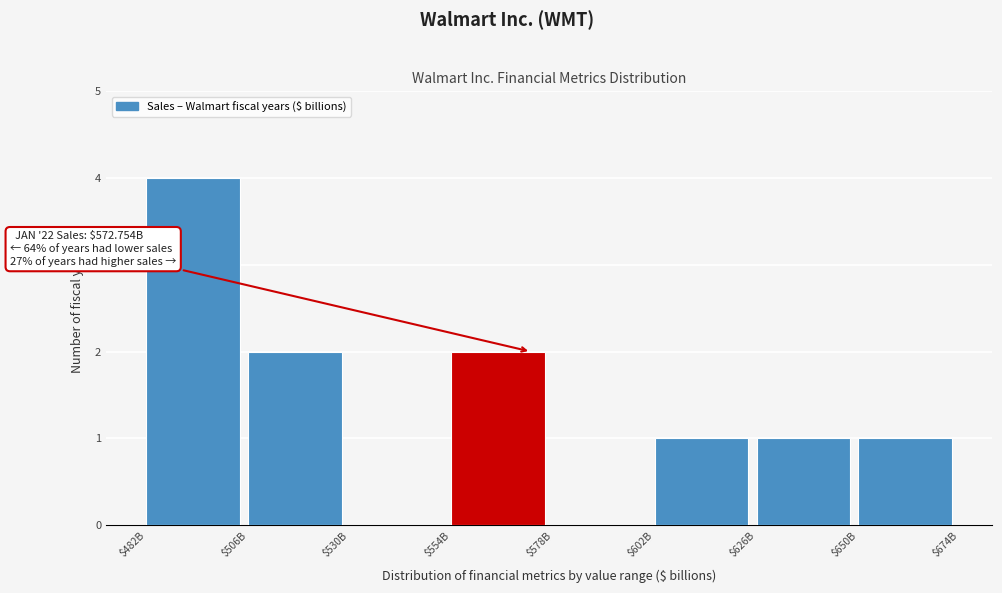

The chart shows a value of 2 at $554B. True or false?

True